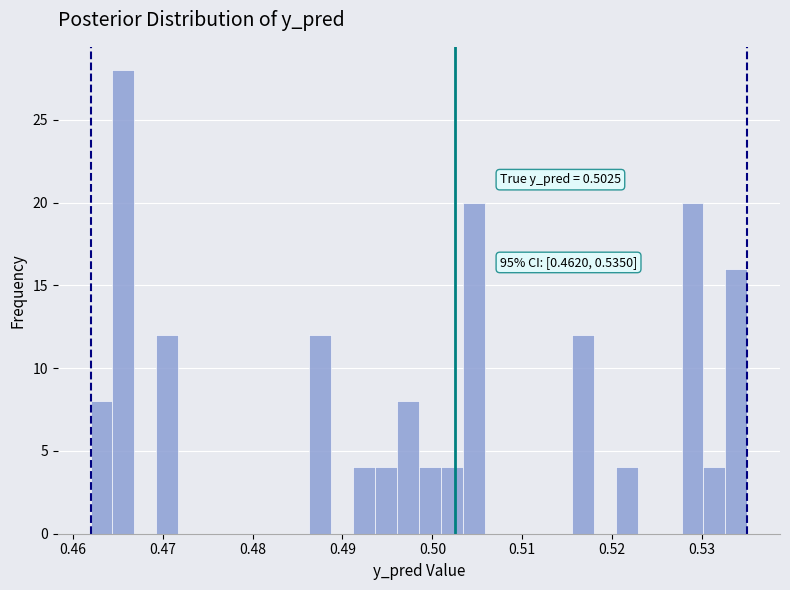

Around what value on the x-axis is the tallest bar? Give the approximate position of its centre, as read against the axis.

0.466